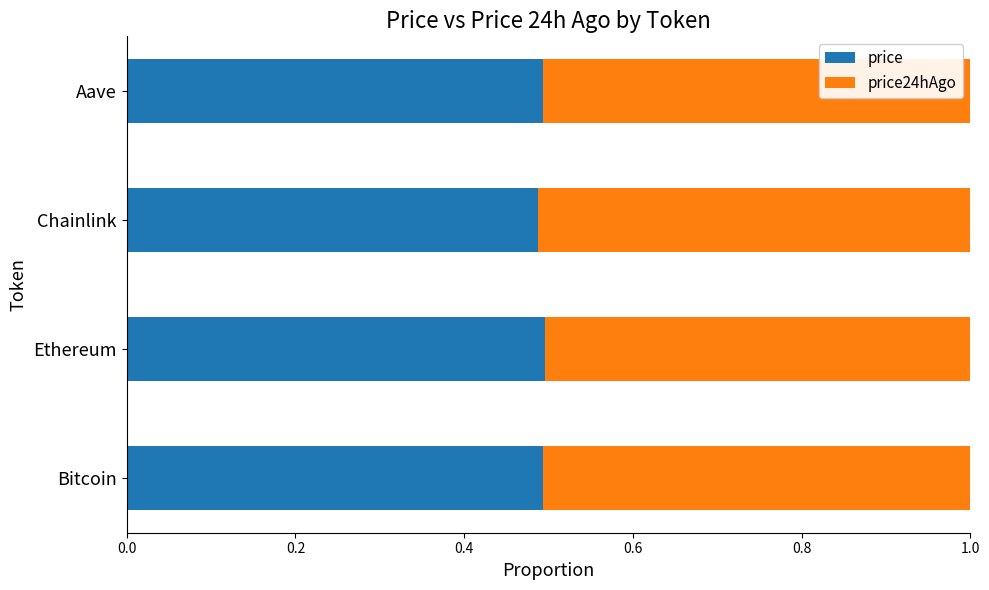

What is the sum of all price values?

2.0